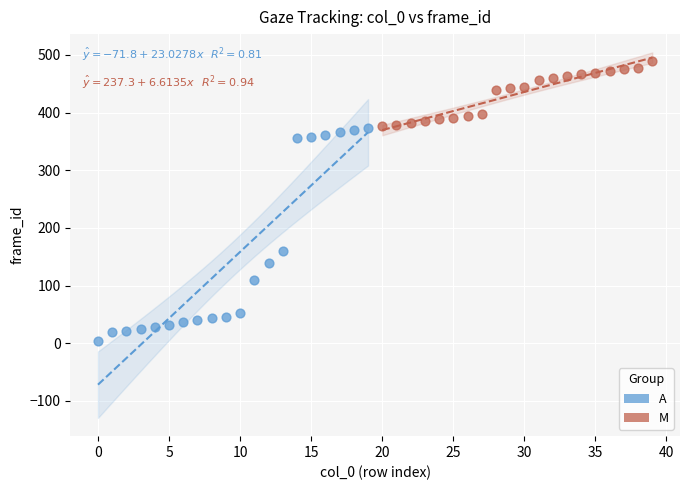

Which series contains the highest Y value?

M